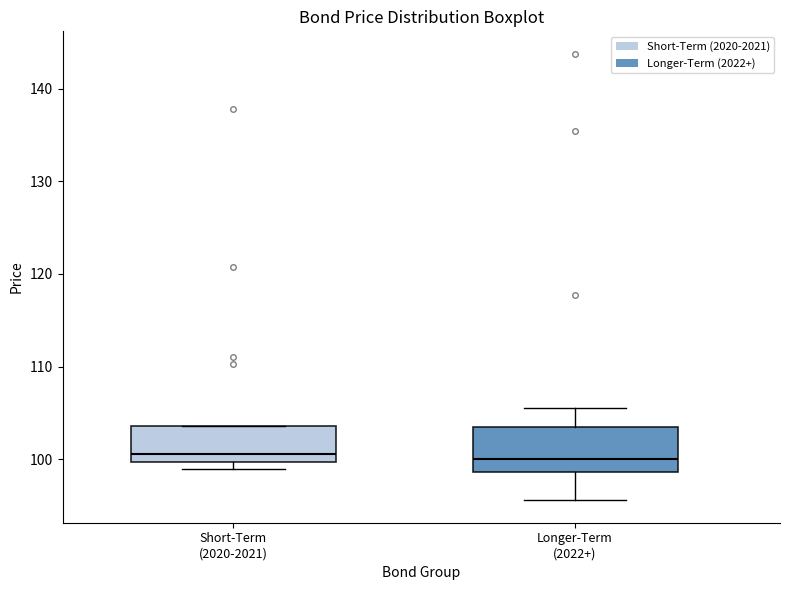

Reading left to right, transcribe this box plot: for each box, give where its median line is, the range the box spans, and where its two whiskers end, as read against the y-axis. The values are not printed on the chart, so give them approximately, as read against the axis.

Short-Term (2020-2021): median 101, box 100 to 104, whiskers 99 to 104
Longer-Term (2022+): median 100, box 99 to 104, whiskers 96 to 105